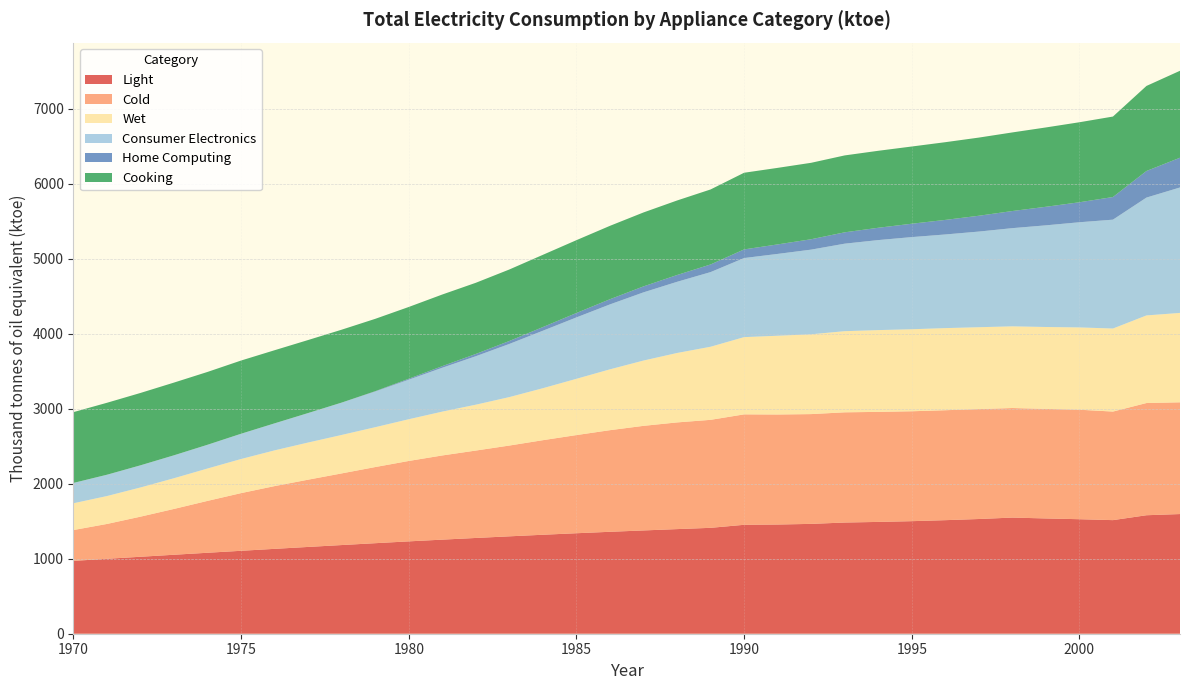

Reading right to left, transcribe all the data shown in this chart.

Light: 2003=1595.6	2002=1579.8	2001=1514.5	2000=1526.8	1999=1536.9	1998=1548.5	1997=1529.4	1996=1514.0	1995=1500.6	1994=1490.7	1993=1482.5	1992=1464.6	1991=1456.0	1990=1452.2	1989=1411.8	1988=1394.8	1987=1377.1	1986=1359.0	1985=1339.8	1984=1319.6	1983=1298.6	1982=1276.8	1981=1254.5	1980=1231.4	1979=1207.0	1978=1182.3	1977=1157.2	1976=1131.7	1975=1105.8	1974=1079.6	1973=1053.0	1972=1026.2	1971=999.0	1970=971.4
Cold: 2003=1489.8	2002=1496.1	2001=1447.5	2000=1460.0	1999=1460.7	1998=1460.7	1997=1465.7	1996=1466.0	1995=1465.5	1994=1467.2	1993=1469.5	1992=1463.7	1991=1466.9	1990=1472.5	1989=1440.0	1988=1422.5	1987=1394.6	1986=1355.0	1985=1308.9	1984=1261.0	1983=1210.6	1982=1165.5	1981=1122.6	1980=1072.2	1979=1015.3	1978=955.5	1977=896.9	1976=837.0	1975=769.2	1974=691.9	1973=611.2	1972=534.9	1971=464.8	1970=411.2
Wet: 2003=1192.0	2002=1168.1	2001=1107.2	2000=1097.2	1999=1092.0	1998=1089.2	1997=1091.5	1996=1094.7	1995=1093.6	1994=1090.3	1993=1082.0	1992=1064.0	1991=1050.1	1990=1029.9	1989=974.5	1988=925.7	1987=870.7	1986=811.2	1985=750.2	1984=693.0	1983=646.1	1982=611.6	1981=584.4	1980=556.3	1979=531.4	1978=512.8	1977=495.4	1976=476.5	1975=454.8	1974=431.7	1973=409.4	1972=389.3	1971=372.1	1970=357.0
Consumer Electronics: 2003=1672.6	2002=1571.2	2001=1451.5	2000=1402.3	1999=1355.3	1998=1309.1	1997=1275.2	1996=1248.5	1995=1228.5	1994=1200.2	1993=1166.7	1992=1128.8	1991=1090.9	1990=1054.4	1989=995.2	1988=948.9	1987=909.1	1986=865.8	1985=818.7	1984=766.5	1983=708.7	1982=646.2	1981=585.2	1980=527.3	1979=476.1	1978=431.5	1977=393.1	1976=360.2	1975=336.9	1974=316.6	1973=305.8	1972=295.3	1971=284.2	1970=271.2
Home Computing: 2003=396.6	2002=354.6	2001=301.8	2000=266.6	1999=247.4	1998=228.3	1997=210.9	1996=194.2	1995=178.4	1994=164.2	1993=151.4	1992=138.6	1991=126.8	1990=115.1	1989=101.8	1988=90.7	1987=79.7	1986=69.0	1985=58.7	1984=48.9	1983=39.4	1982=30.3	1981=21.5	1980=12.8	1979=4.3	1978=0.0	1977=0.0	1976=0.0	1975=0.0	1974=0.0	1973=0.0	1972=0.0	1971=0.0	1970=0.0
Cooking: 2003=1159.4	2002=1133.9	2001=1072.9	2000=1066.8	1999=1057.8	1998=1048.0	1997=1042.2	1996=1036.2	1995=1029.5	1994=1026.3	1993=1025.4	1992=1019.2	1991=1020.5	1990=1022.2	1989=1000.1	1988=993.6	1987=985.9	1986=978.5	1985=971.2	1984=963.2	1983=953.3	1982=948.9	1981=954.8	1980=956.7	1979=964.4	1978=972.0	1977=973.7	1976=974.9	1975=976.2	1974=971.2	1973=969.5	1972=964.9	1971=959.4	1970=944.0